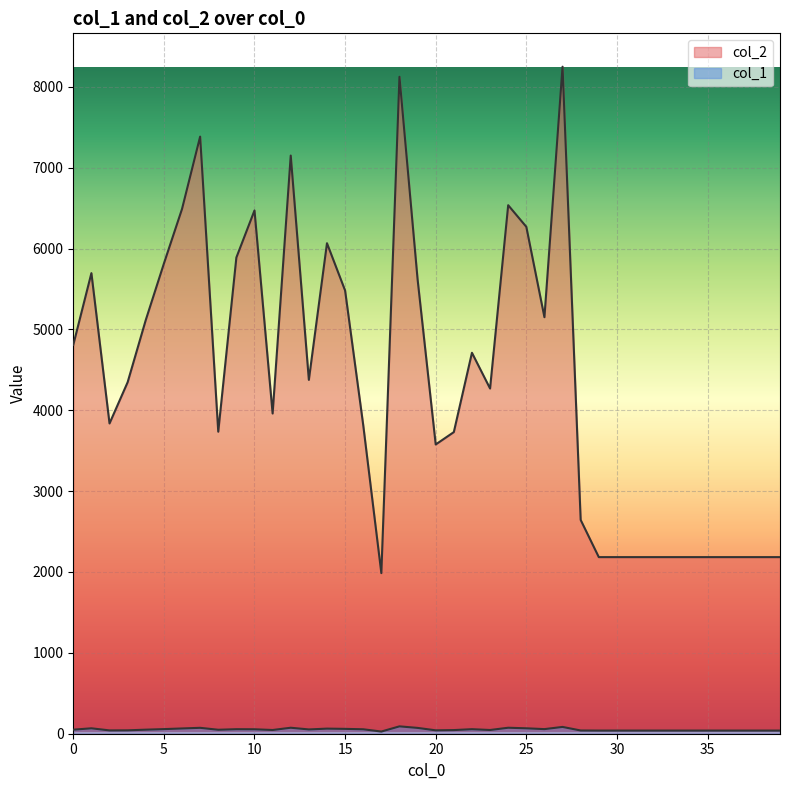

Reading left to right, list all the values displayed in this chart.

col_2: 4809	5696	3837	4347	5116	5814	6489	7384	3735	5889	6471	3960	7150	4376	6066	5481	3817	1986	8124	5620	3577	3730	4711	4269	6536	6269	5151	8249	2644	2184	2184	2184	2184	2184	2184	2184	2184	2184	2184	2184
col_1: 50	67	41	42	50	57	65	73	49	56	55	46	74	53	63	60	55	27	91	72	42	45	56	46	74	67	57	84	40	39	39	39	39	39	39	39	39	39	39	39